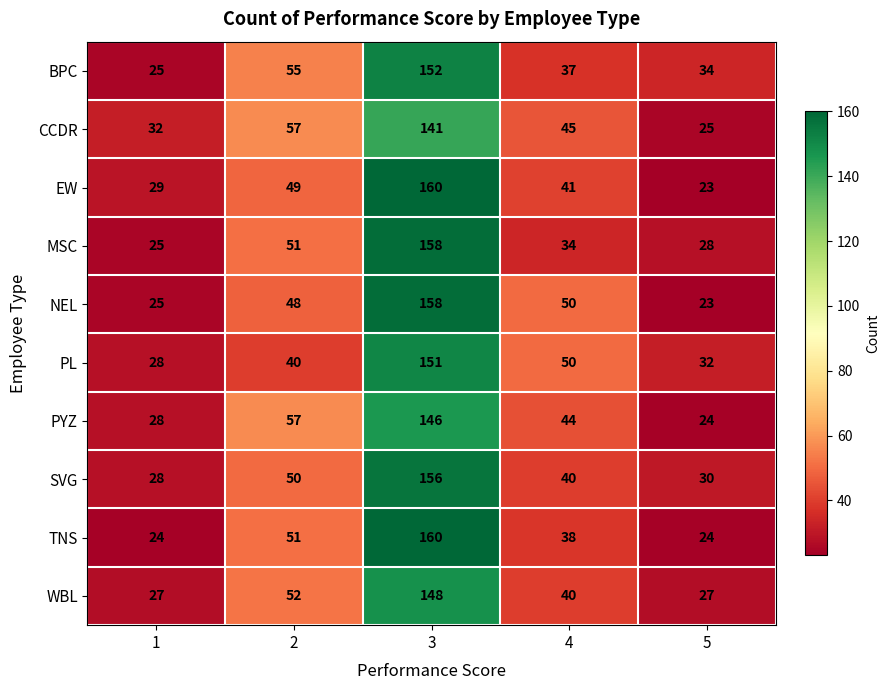

What is the difference between the maximum and second lowest values in the WBL series?

121